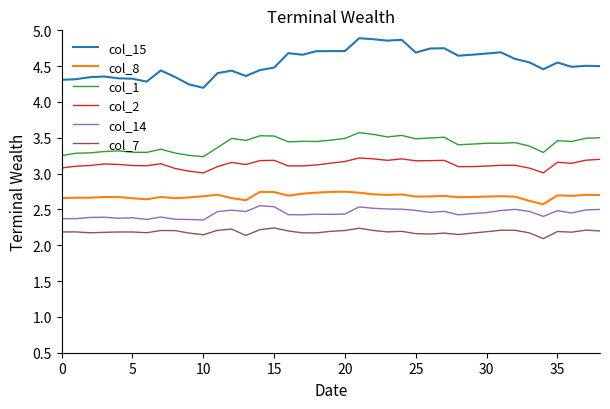

True or false: col_14 and col_1 intersect in this chart.

False